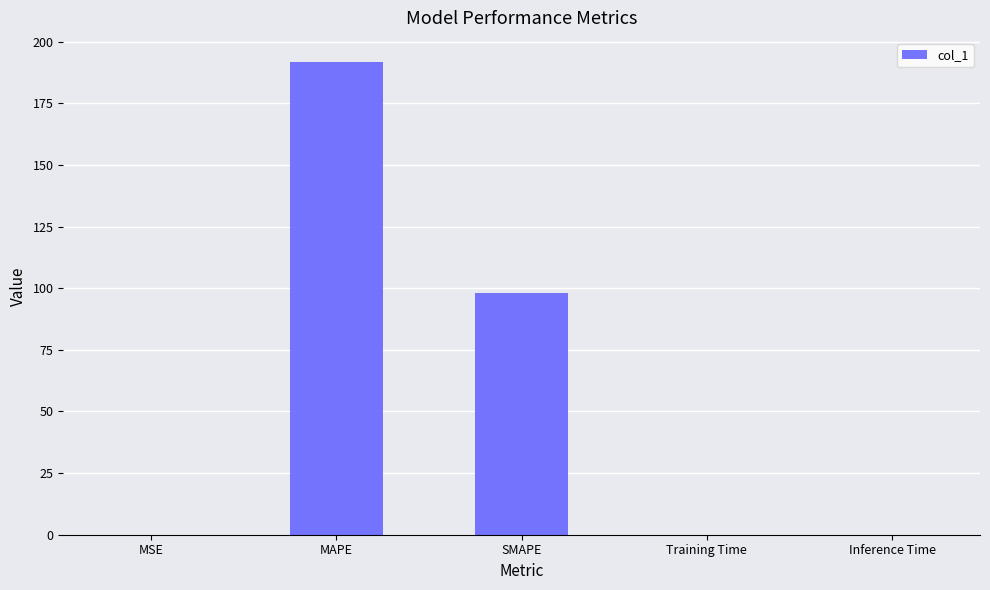

Does the chart contain stacked bars?

No